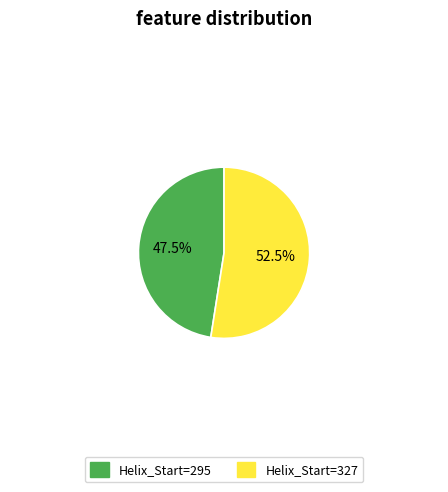

Is there any slice that represents more than half of the pie?

Yes